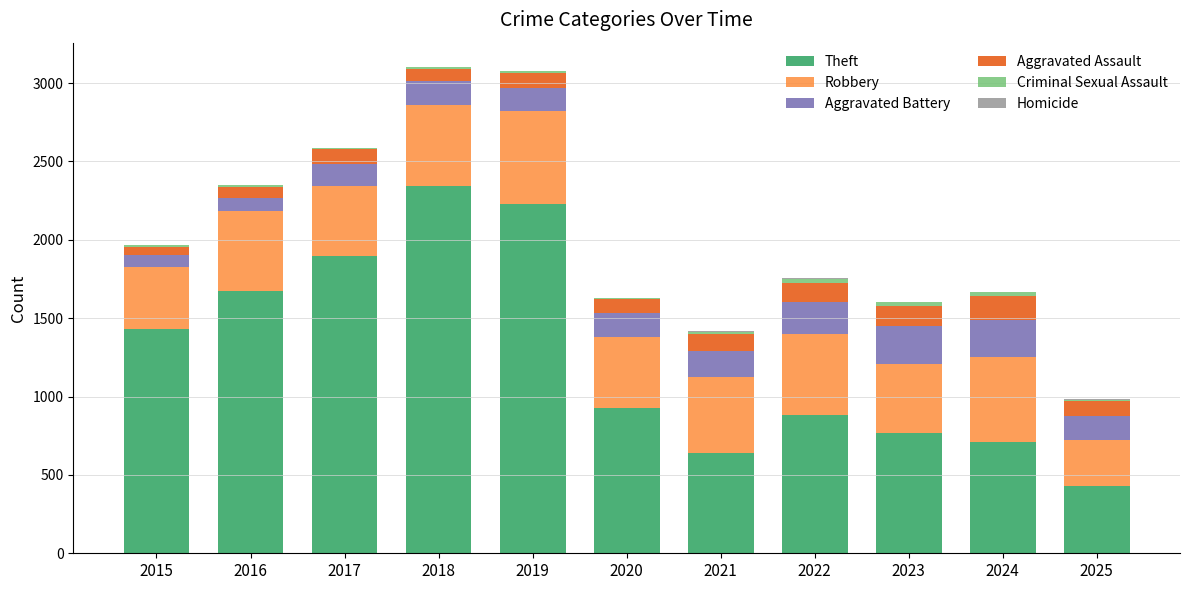

Which category has the highest value in the Theft series?

2018